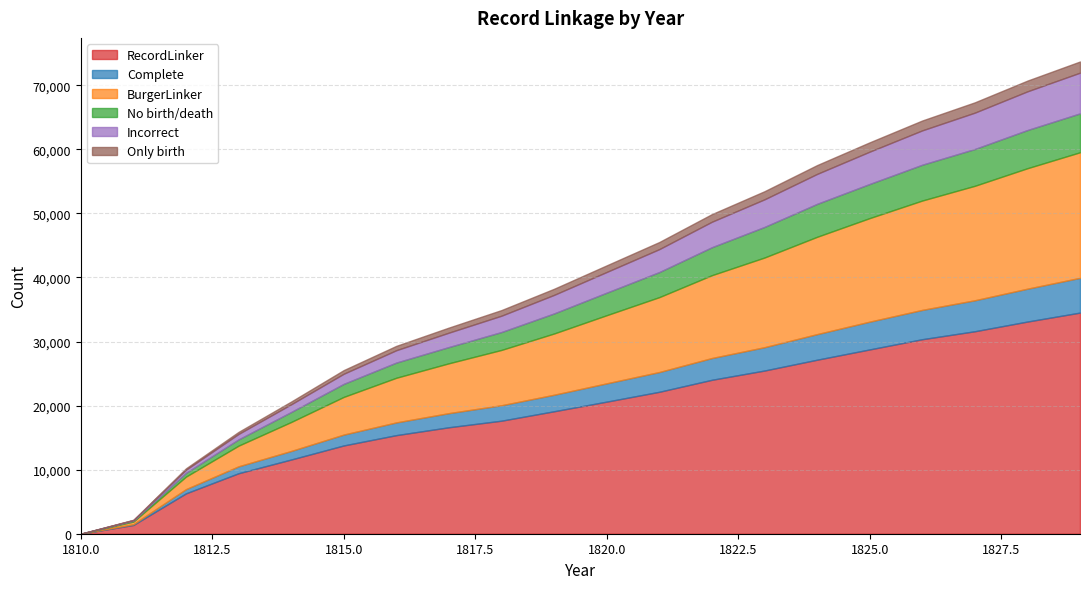

What is the value of the BurgerLinker point at the 1st from the left?

1